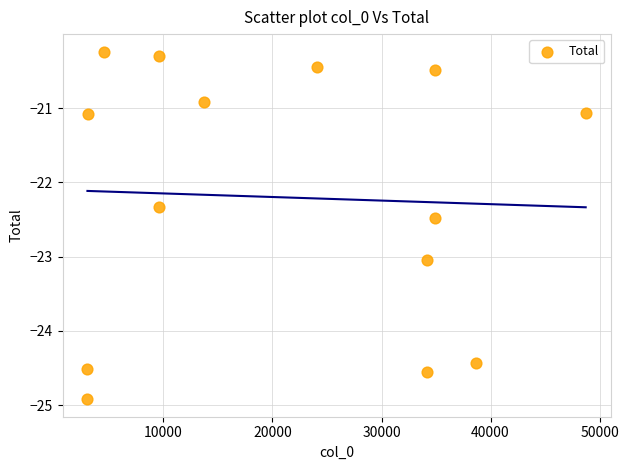

What Y value in the scatter plot is closest to -22?

-22.3